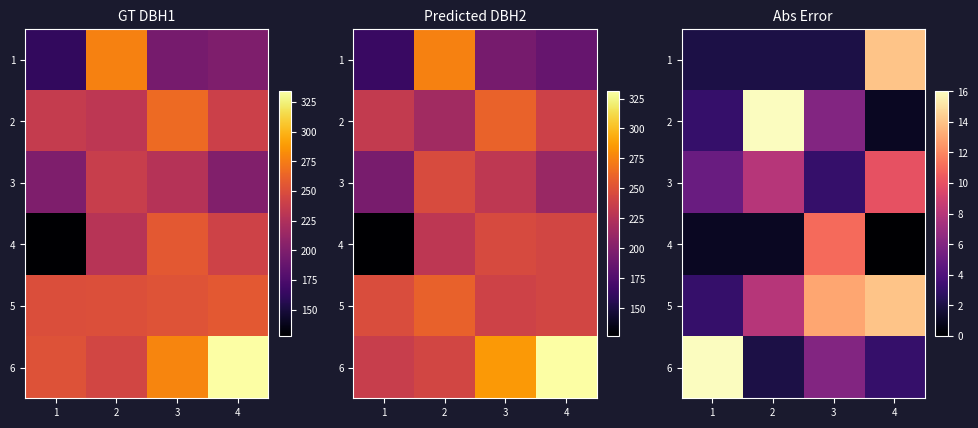

What is the difference between the highest and lowest values at 3?

11